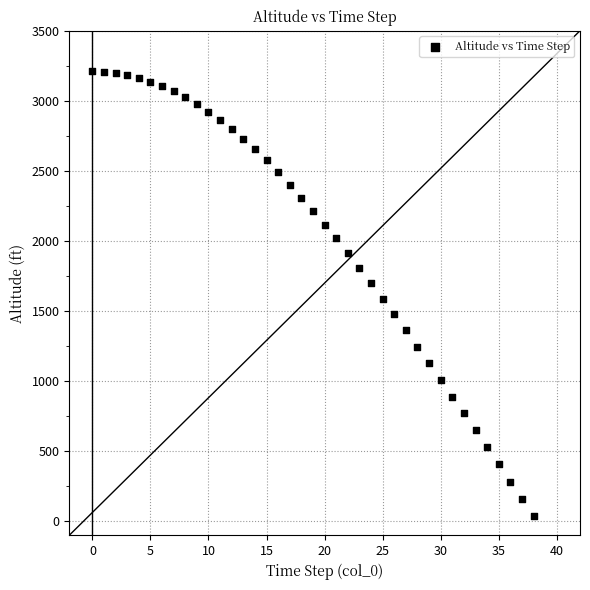

What is the range of Y values (max minus min)?

3173.5